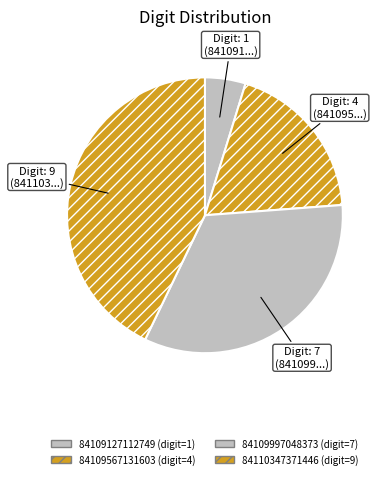

To the nearest percent, what is the combined percentage of 84109127112749 and 84110347371446?

48%